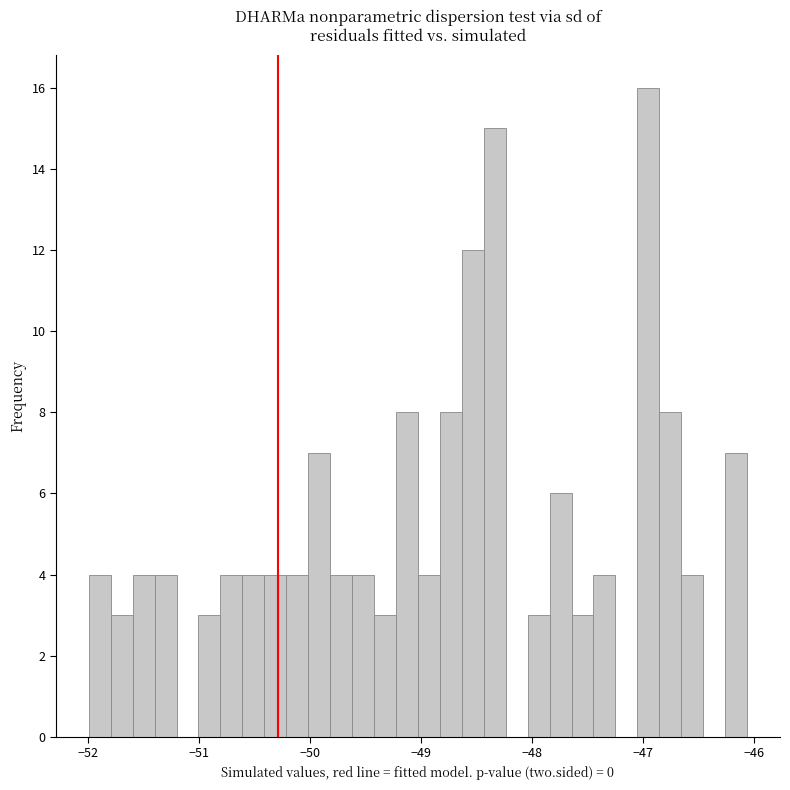

Read against the x-axis, roughly where is the centre of the tallest bar?

-47.0